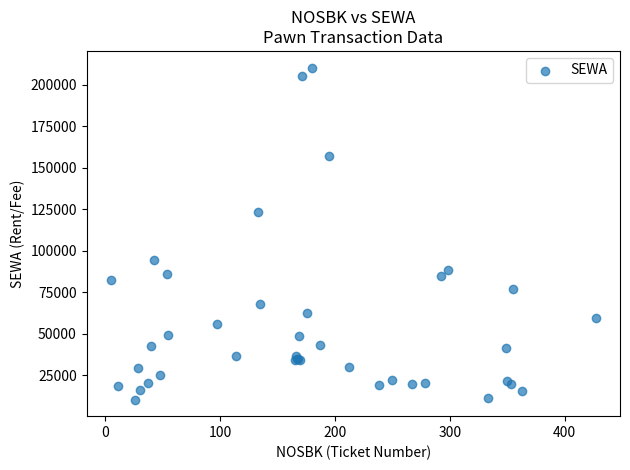

What Y value in the scatter plot is closest to 110400?

123200